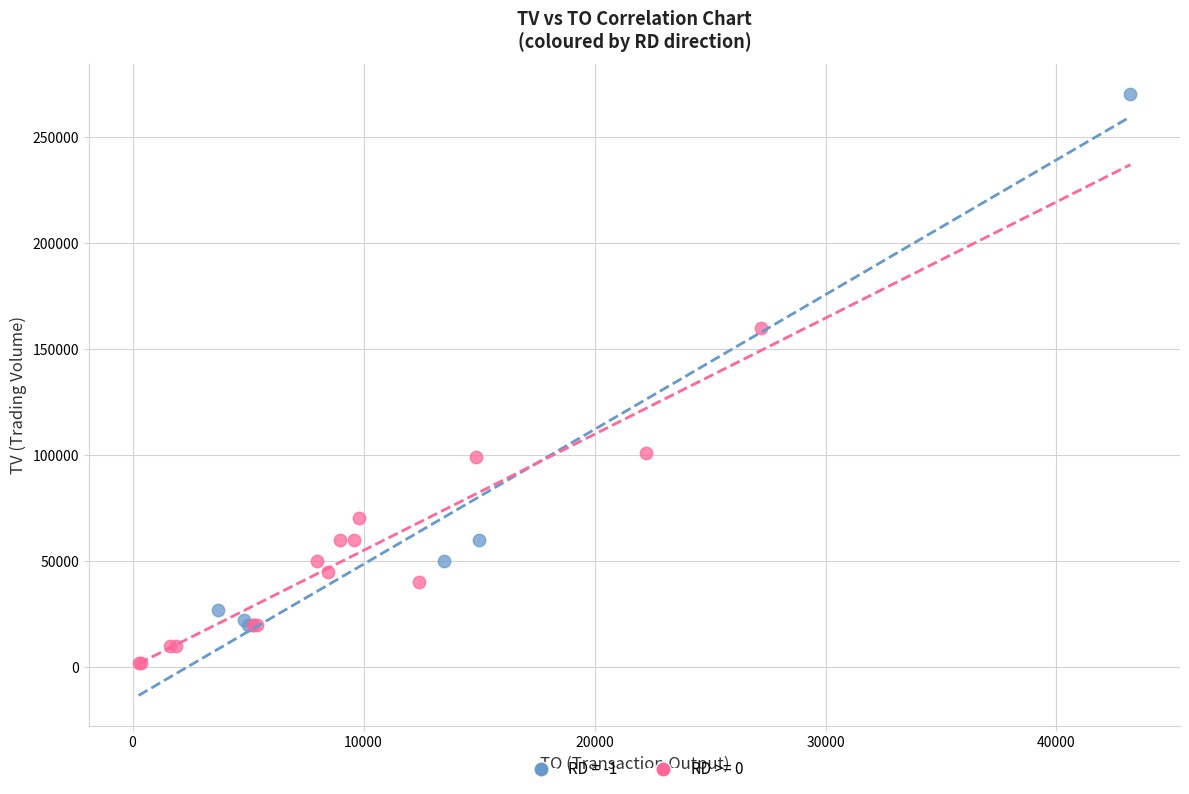

Which series has the widest spread of Y values?

RD = -1